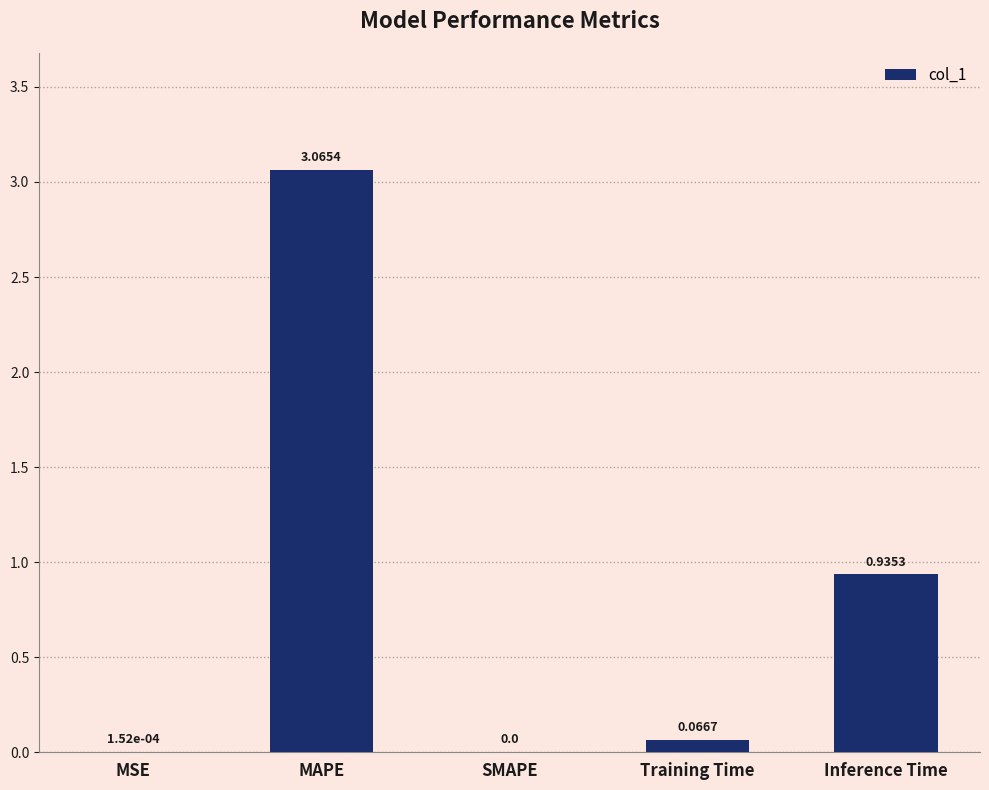

Which label corresponds to the largest value in the chart?

MAPE